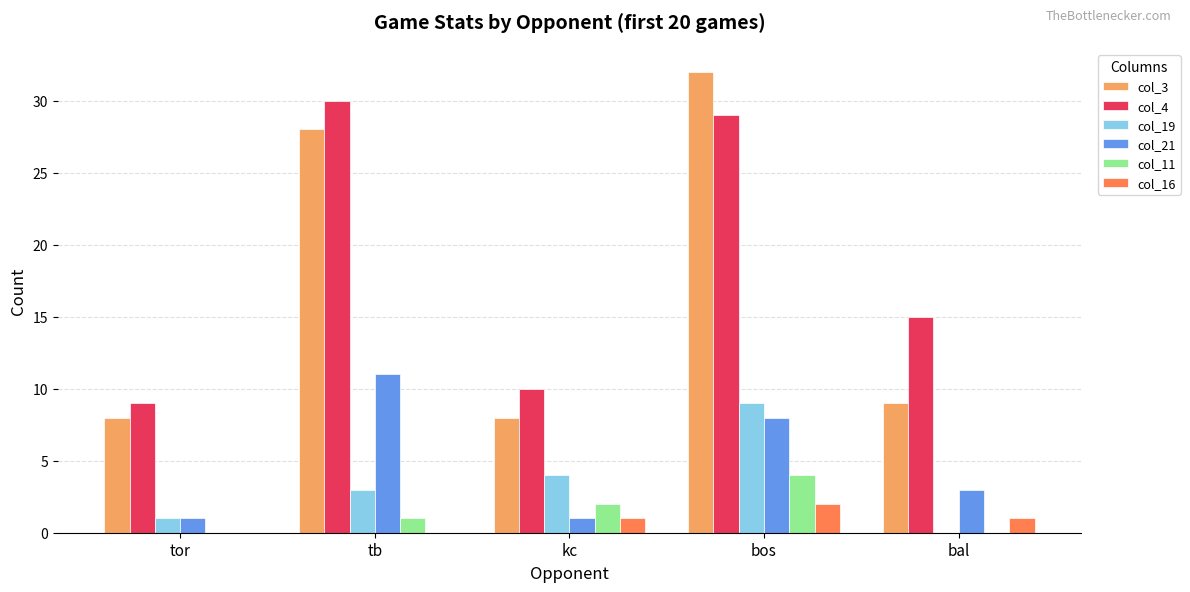

What is the sum of all col_21 values?

24